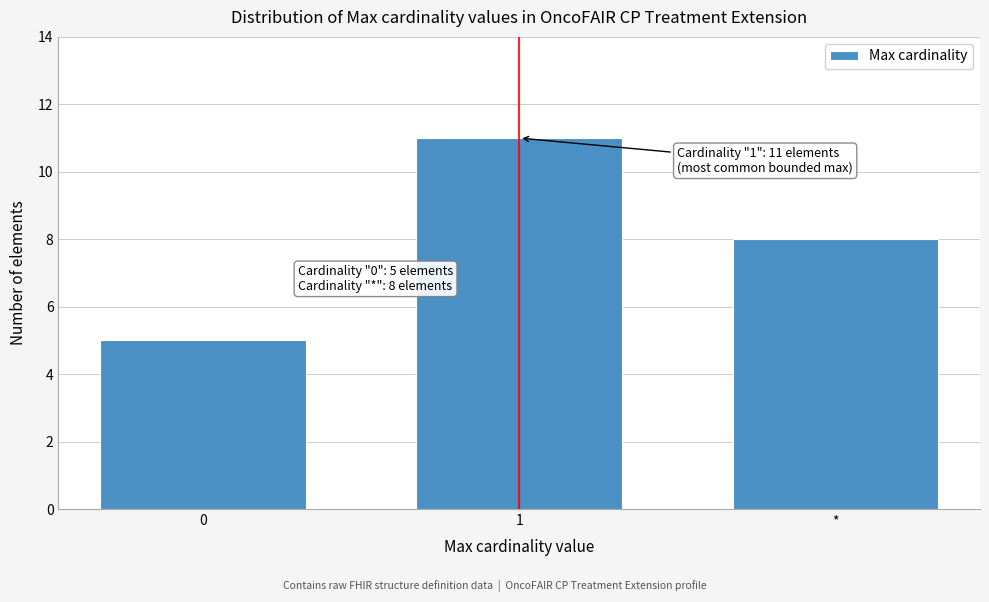

Reading right to left, list all the values displayed in this chart.

8	11	5